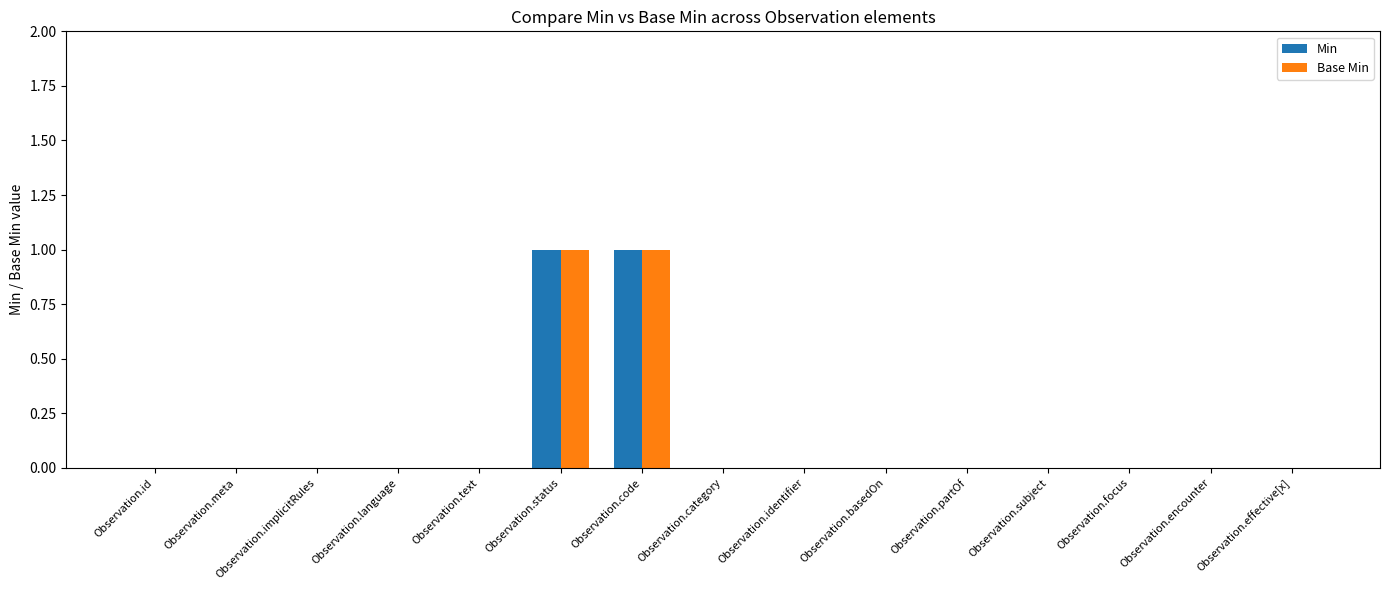

Is it true that Base Min equals 0 at Observation.subject?

True